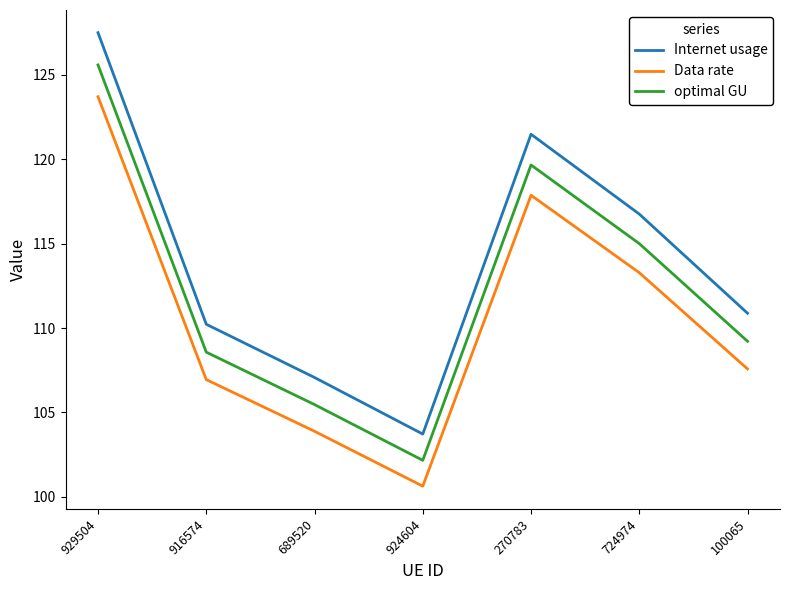

Where is Internet usage nearest to the value 115?

724974